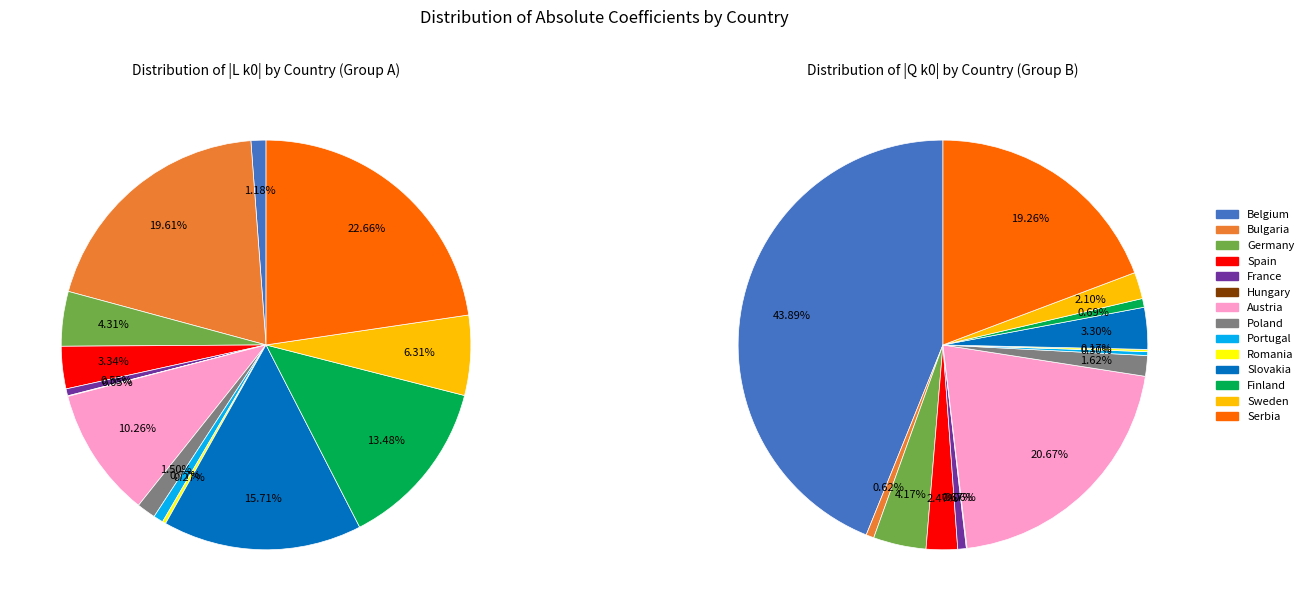

Is the sum of Austria and Belgium greater than half?

No